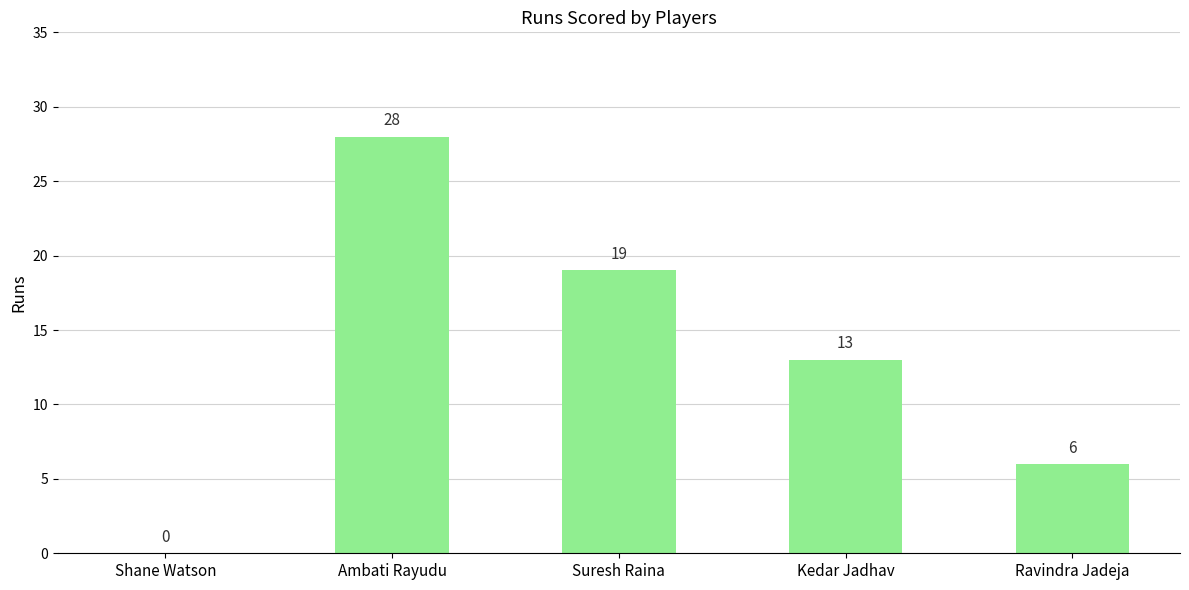

Between Shane Watson and Ambati Rayudu, which is larger?

Ambati Rayudu